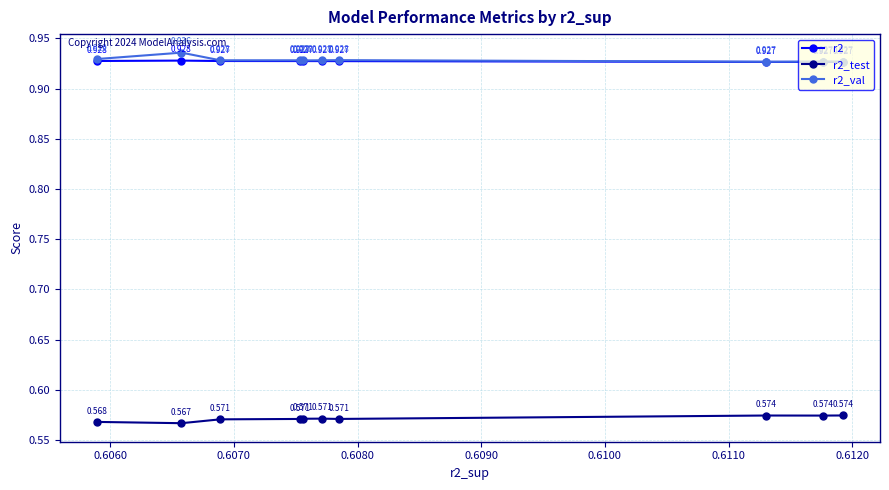

What is the average value of the r2_test series?

0.6